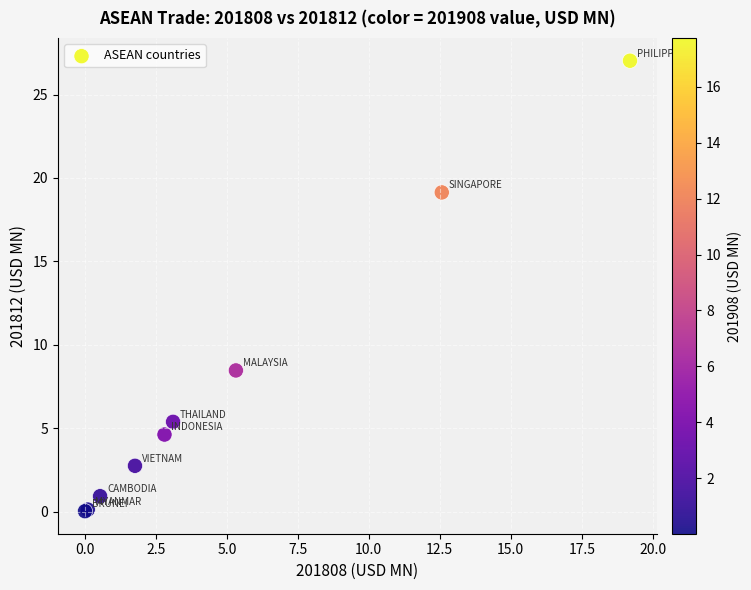

What Y value in the scatter plot is closest to 13?

8.5